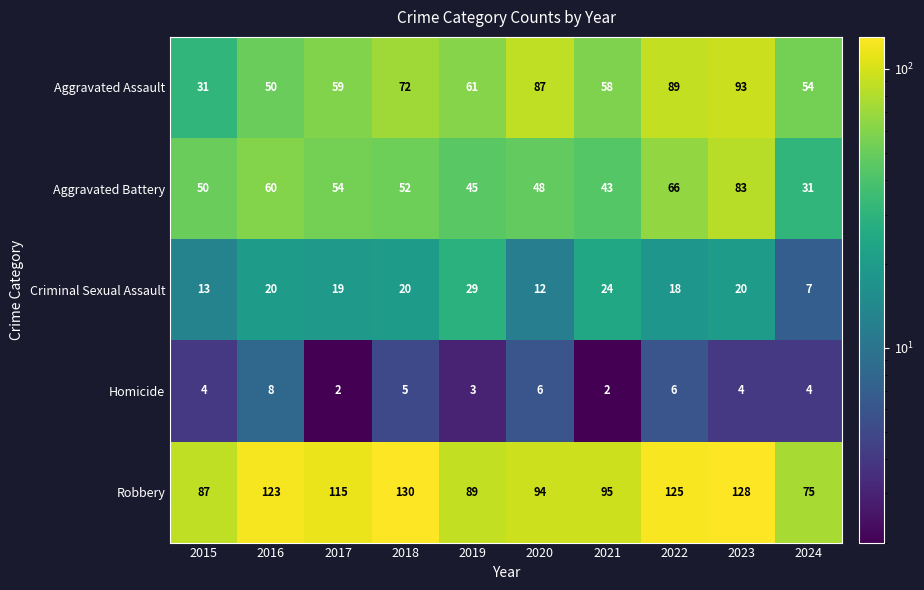

Between 2015 and 2022, which series saw the biggest shift?

Aggravated Assault